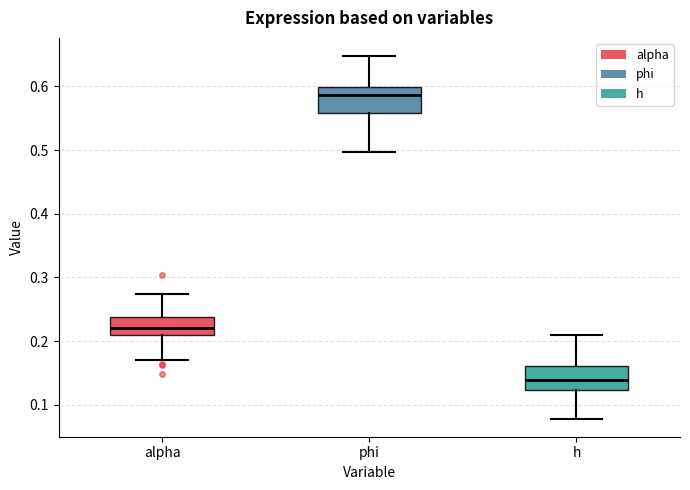

Reading left to right, transcribe this box plot: for each box, give where its median line is, the range the box spans, and where its two whiskers end, as read against the y-axis. The values are not printed on the chart, so give them approximately, as read against the axis.

alpha: median 0.22, box 0.21 to 0.24, whiskers 0.17 to 0.27
phi: median 0.59, box 0.56 to 0.60, whiskers 0.50 to 0.65
h: median 0.14, box 0.12 to 0.16, whiskers 0.08 to 0.21